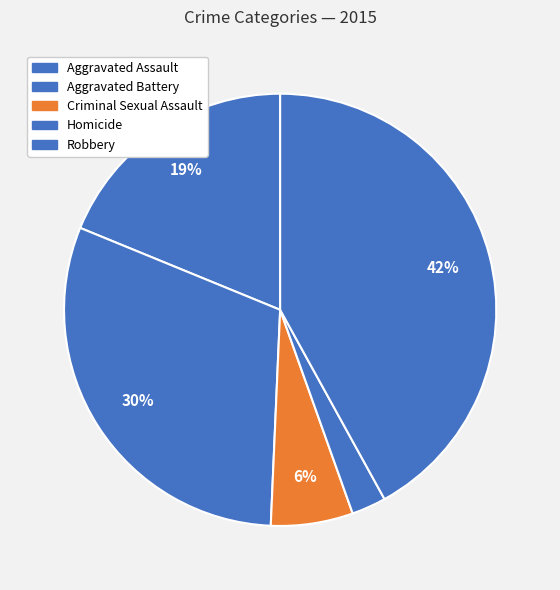

Combined, do Aggravated Battery and Homicide account for over 50%?

No